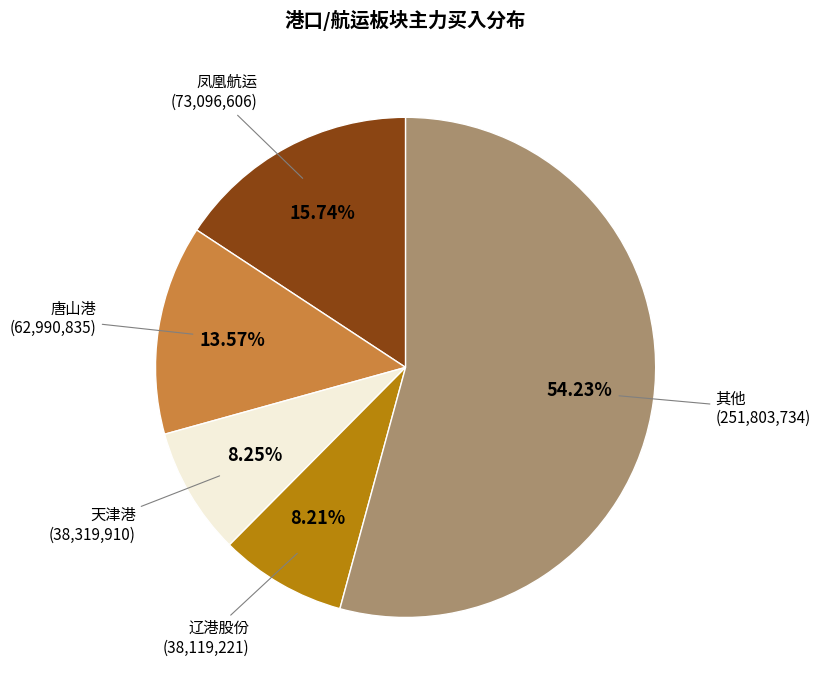

Which has a higher value, 辽港股份 or 唐山港?

唐山港